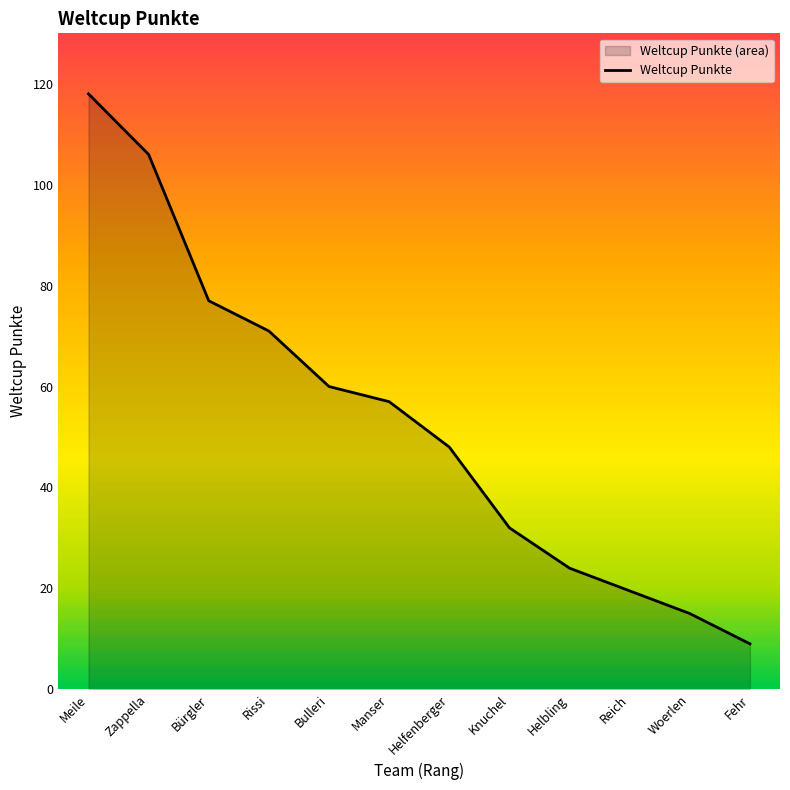

Is it true that the value at Knuchel is 32?

True